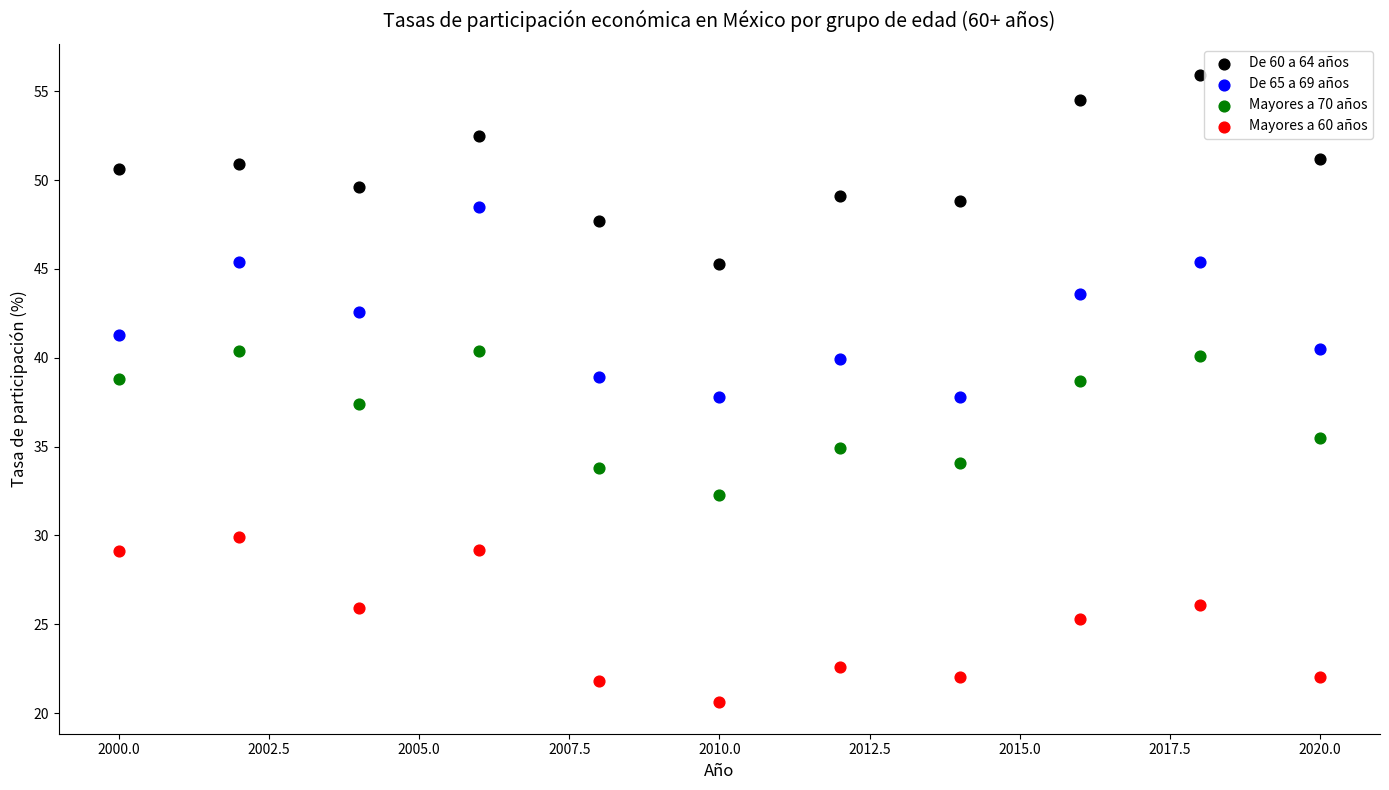

Across all data points, what is the range of X values (max minus min)?

20.0